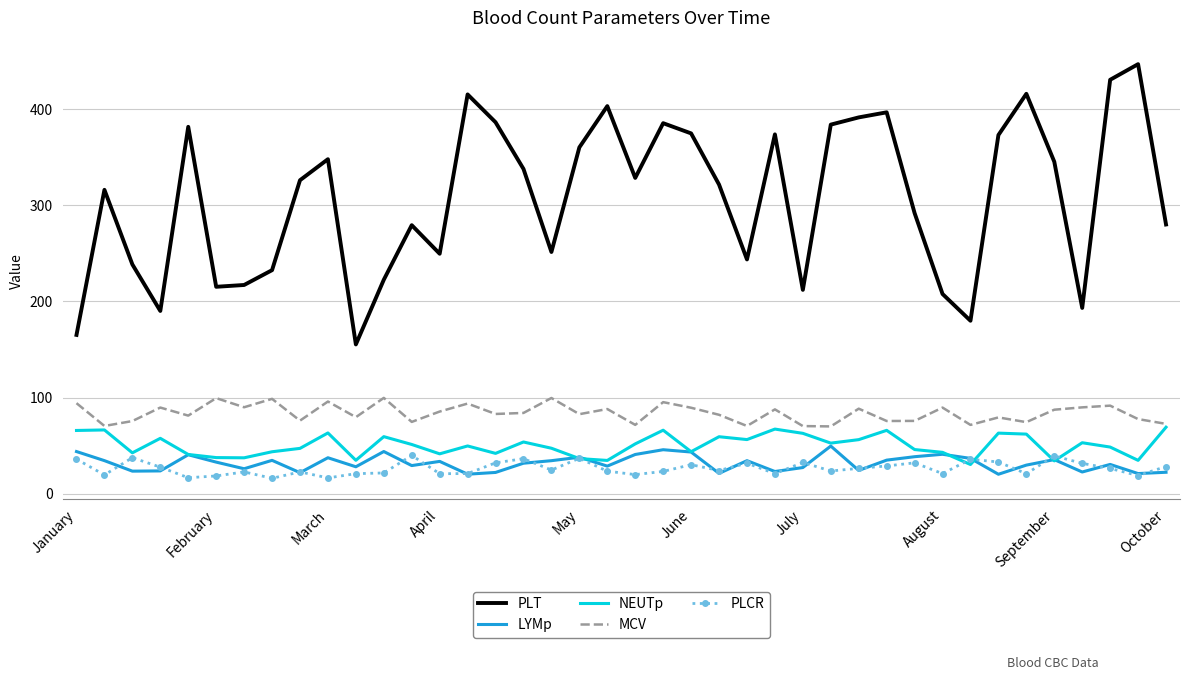

True or false: PLT and LYMp intersect in this chart.

False